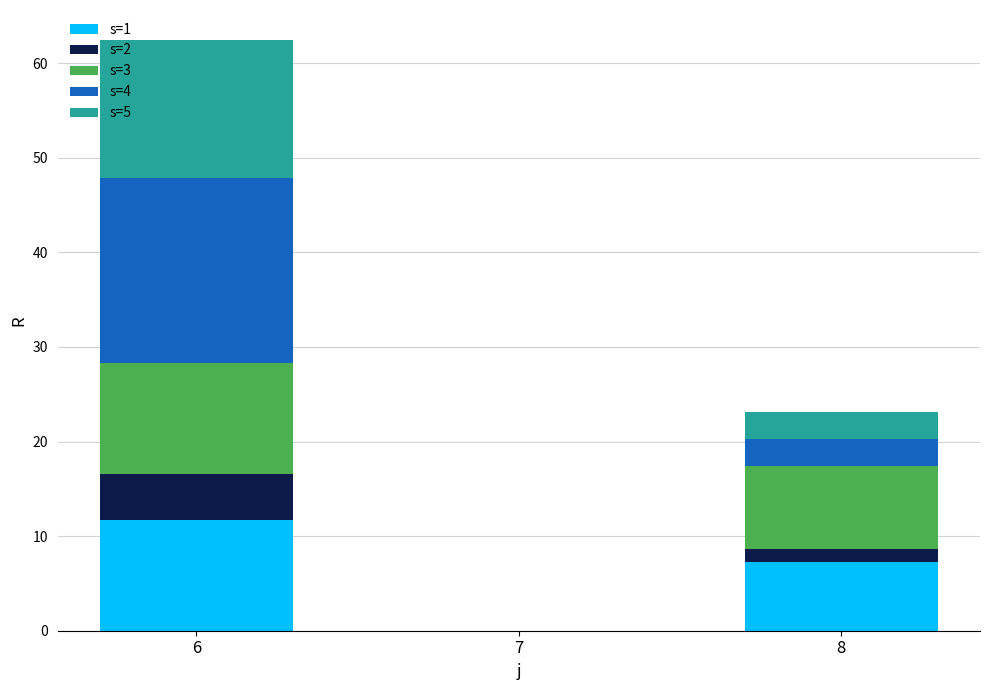

Count the number of categories in the chart.

3